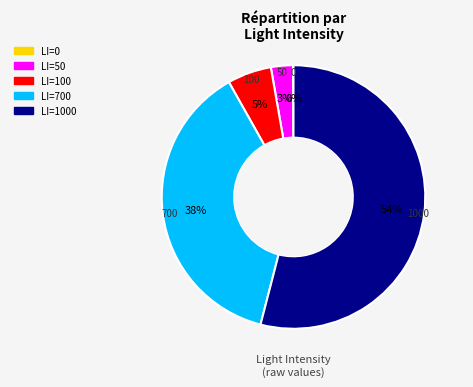

Is there any slice that represents more than half of the pie?

Yes